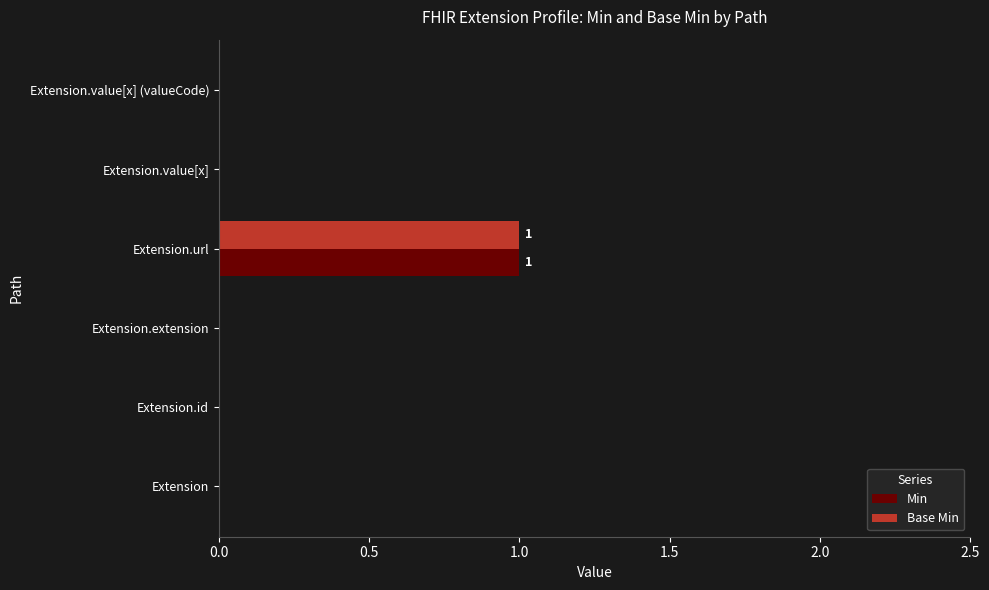

The value of Min at Extension.value[x] (valueCode) is -1. True or false?

False